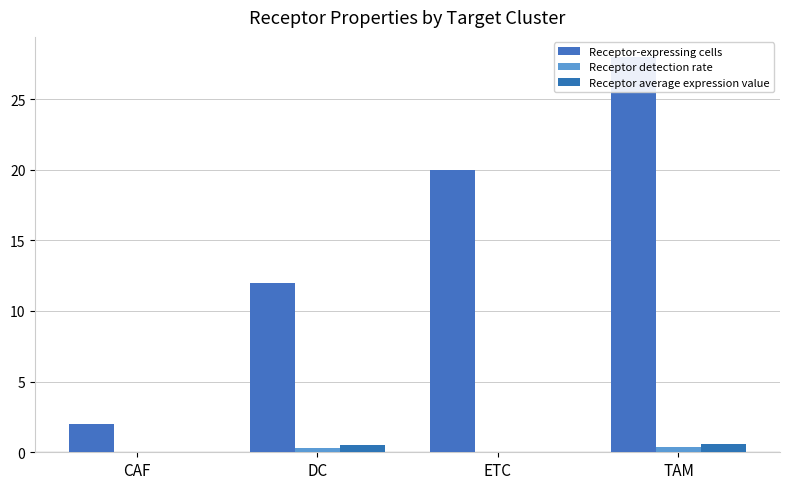

What position from the left is ETC?

3